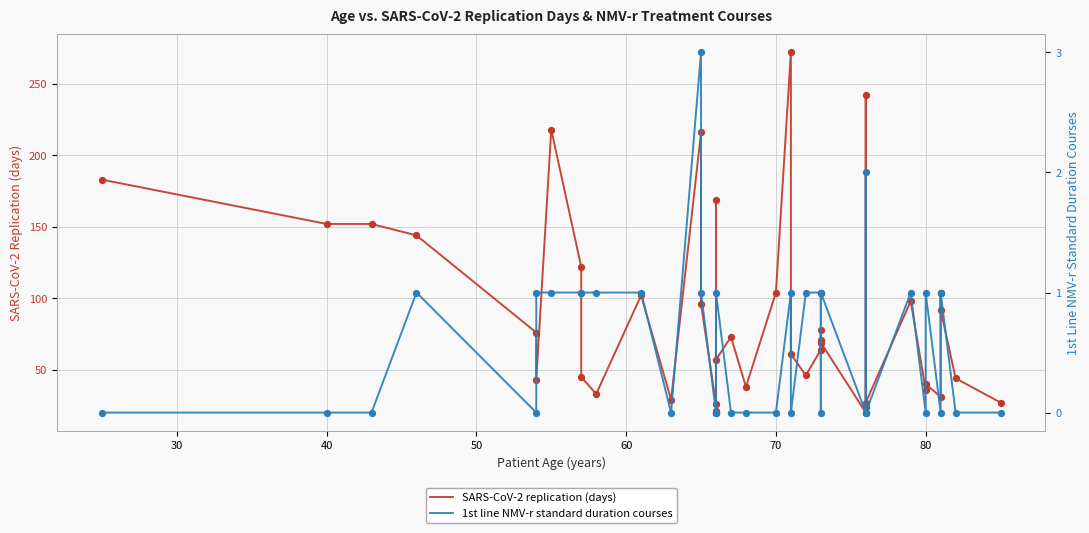

What are all the series names shown in the legend?

SARS-CoV-2 replication (days), 1st line NMV-r standard duration courses